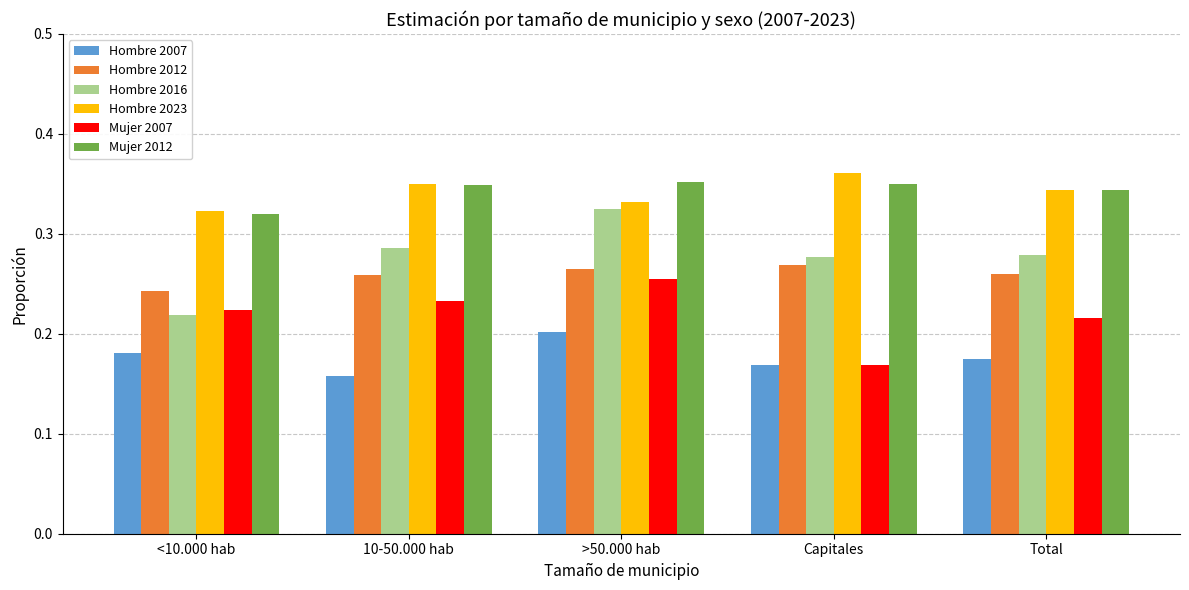

The Mujer 2007 series shows 0.4 at 10-50.000 hab. True or false?

False